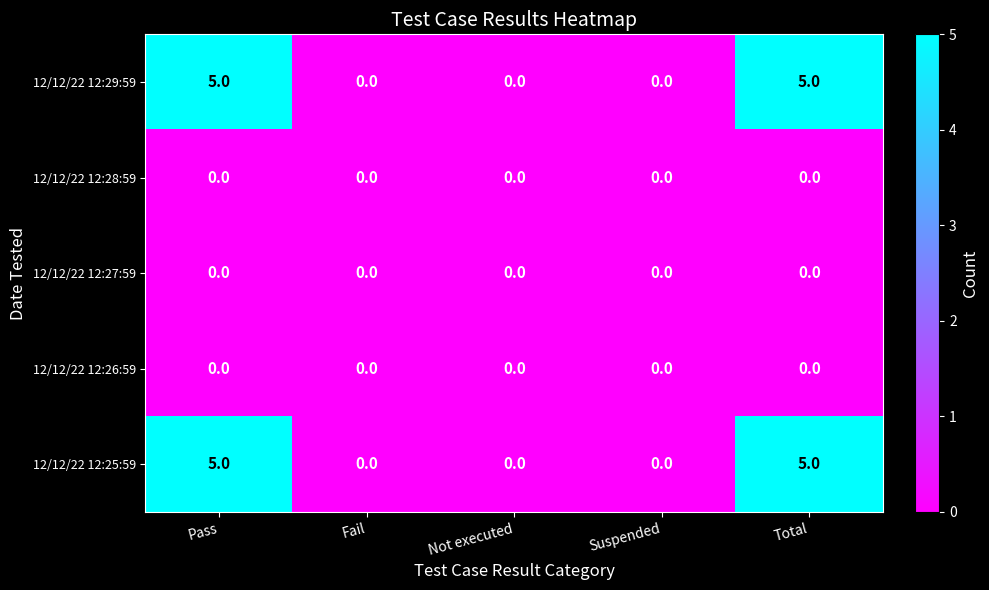

Is it true that 12/12/22 12:29:59 equals 0 at Not executed?

True